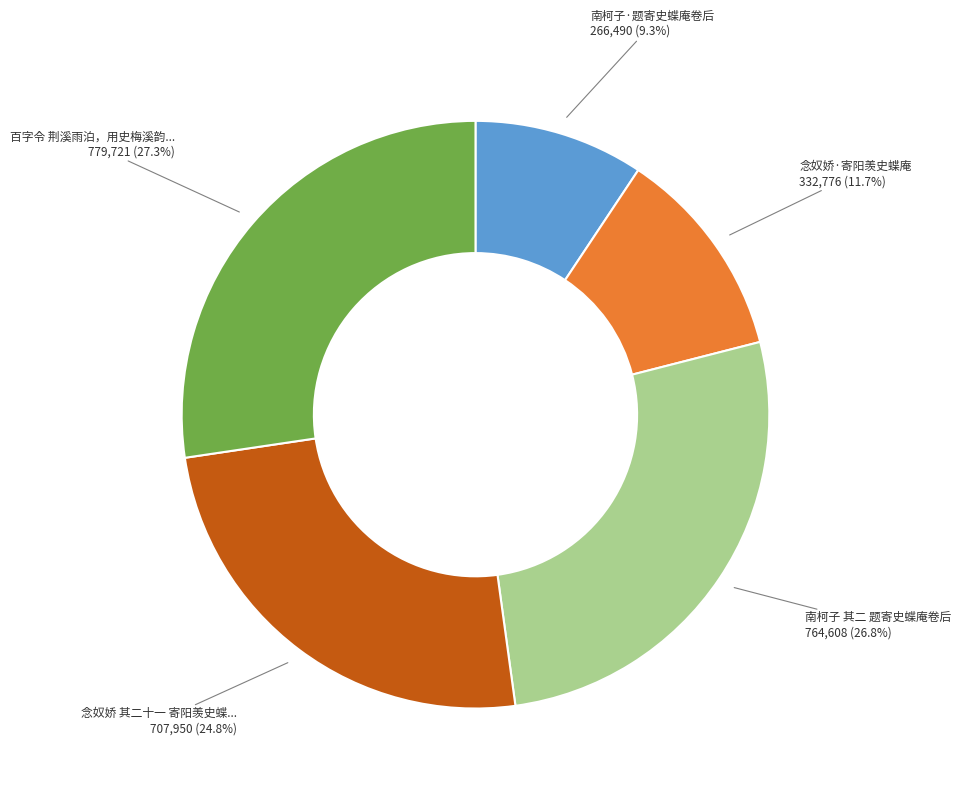

How many segments does this pie chart have?

5